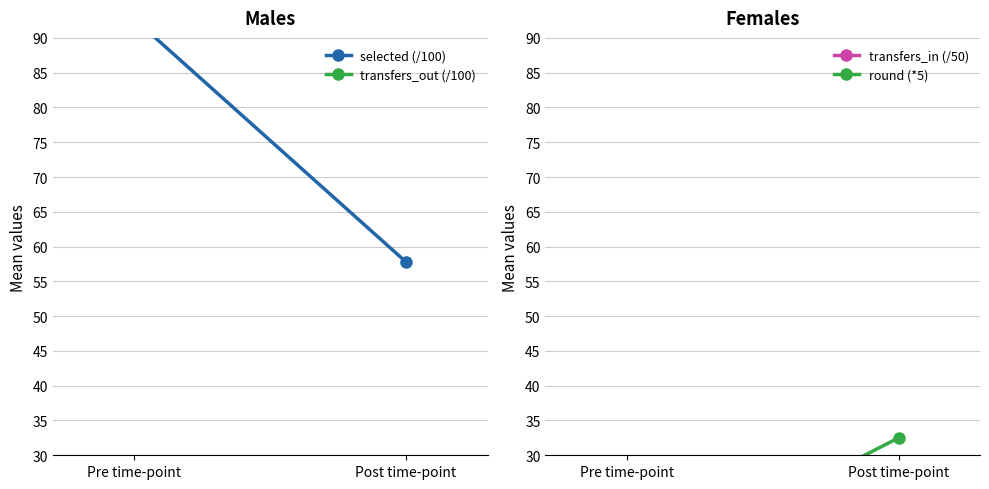

At which label does transfers_out (/100) reach its peak?

Pre time-point